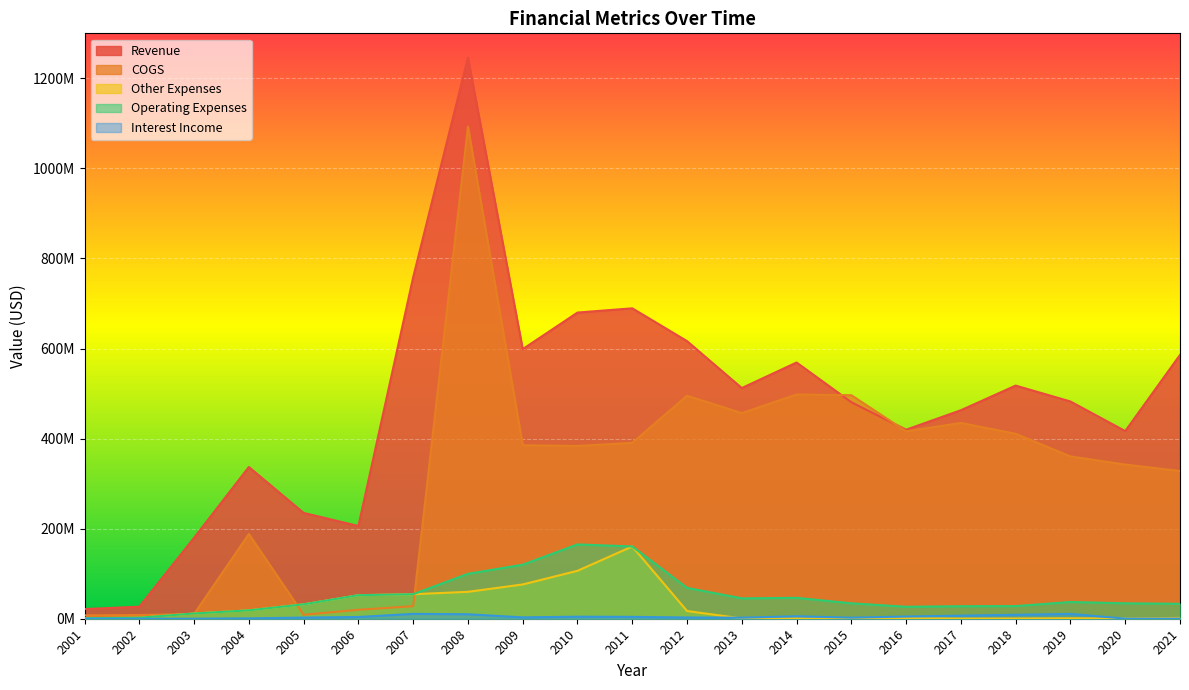

The COGS series shows 1092860000 at 2008. True or false?

True